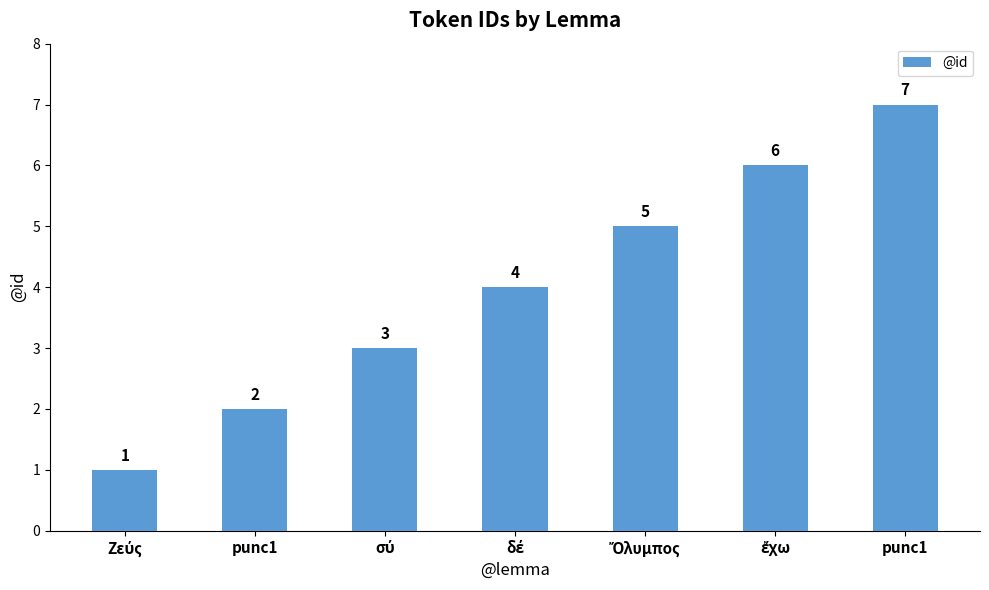

The chart shows a value of 0 at Ζεύς. True or false?

False